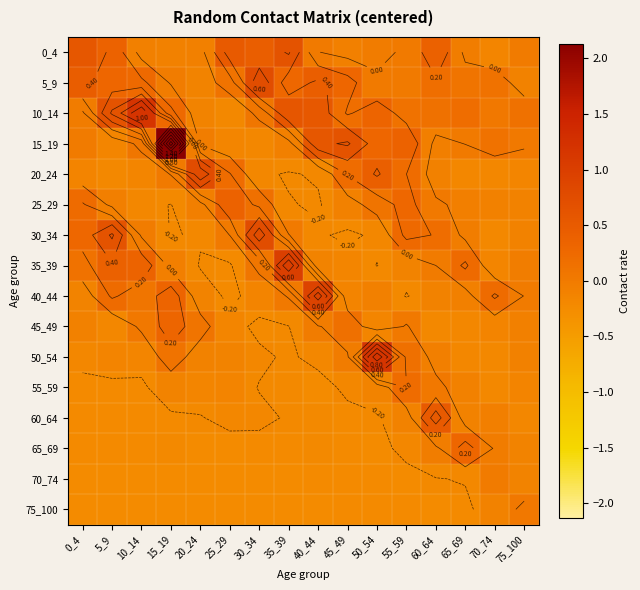

Which series has the largest range (max minus min)?

15_19